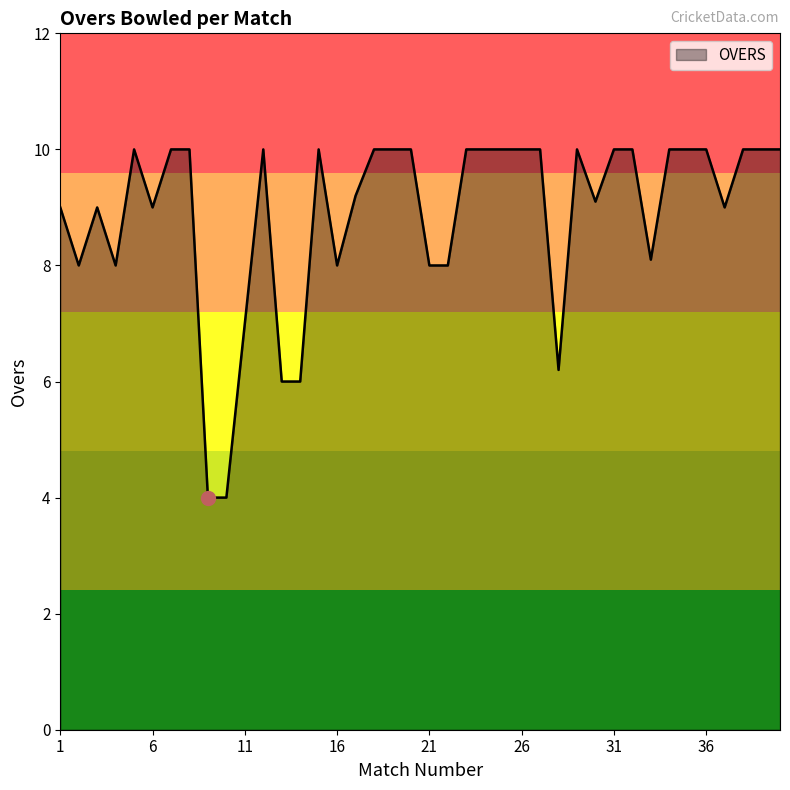

What is the difference between the maximum and minimum values?

6.0